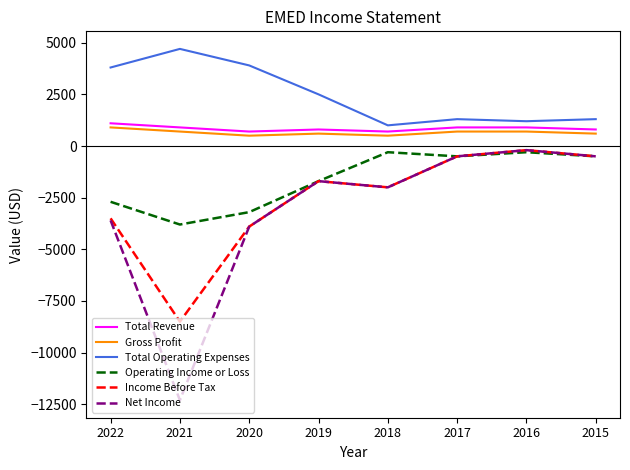

How many lines are shown in the chart?

6